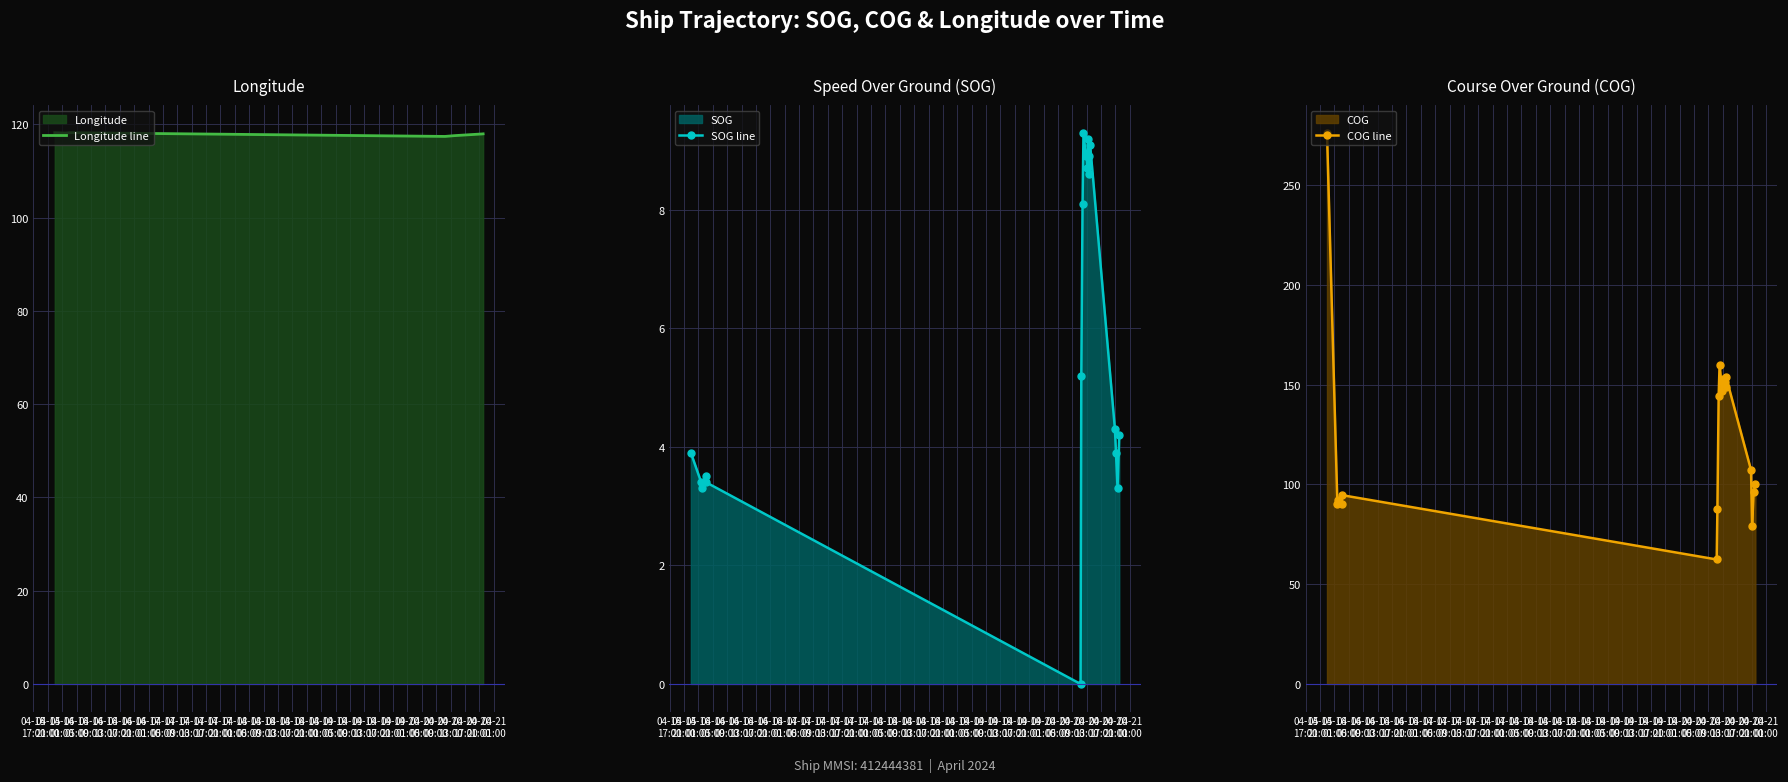

What is the minimum value for Longitude line?

117.4